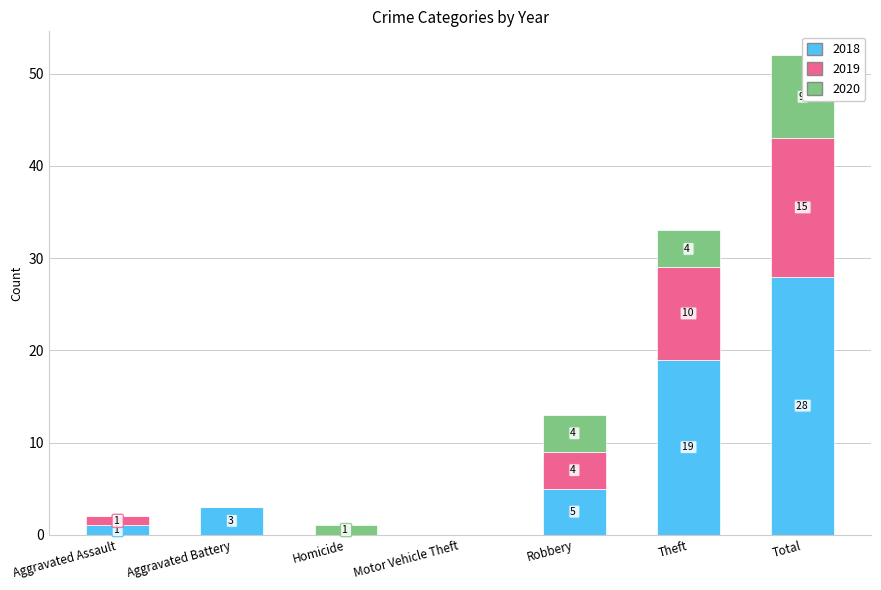

What is the label of the 1st bar from the left?

Aggravated Assault